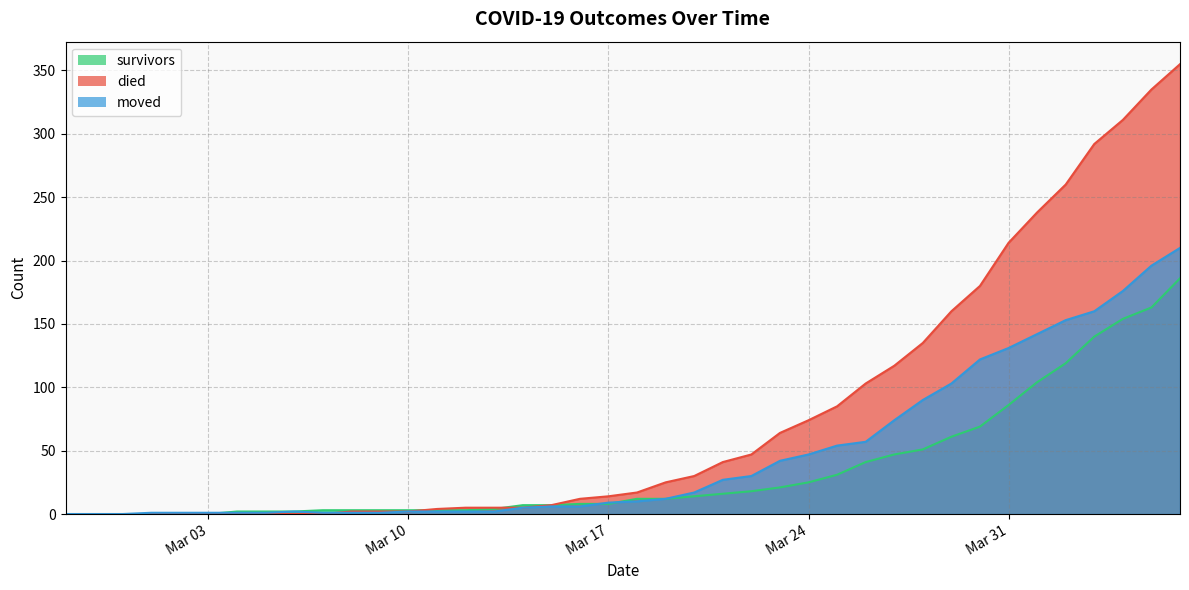

At which label does died first exceed 17?

2020-03-19